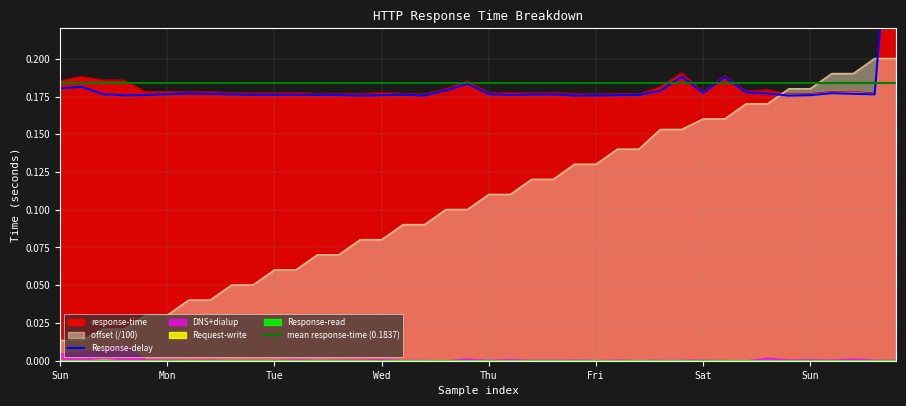

Between 31 and 37, which series saw the biggest shift?

offset